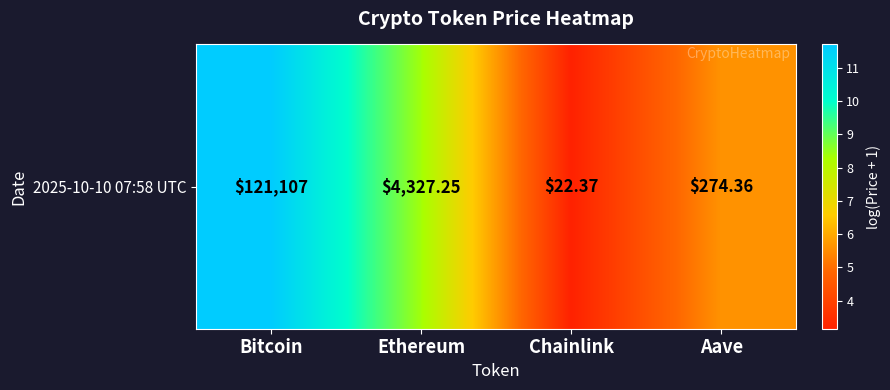

Which category has the highest value across all series?

Bitcoin